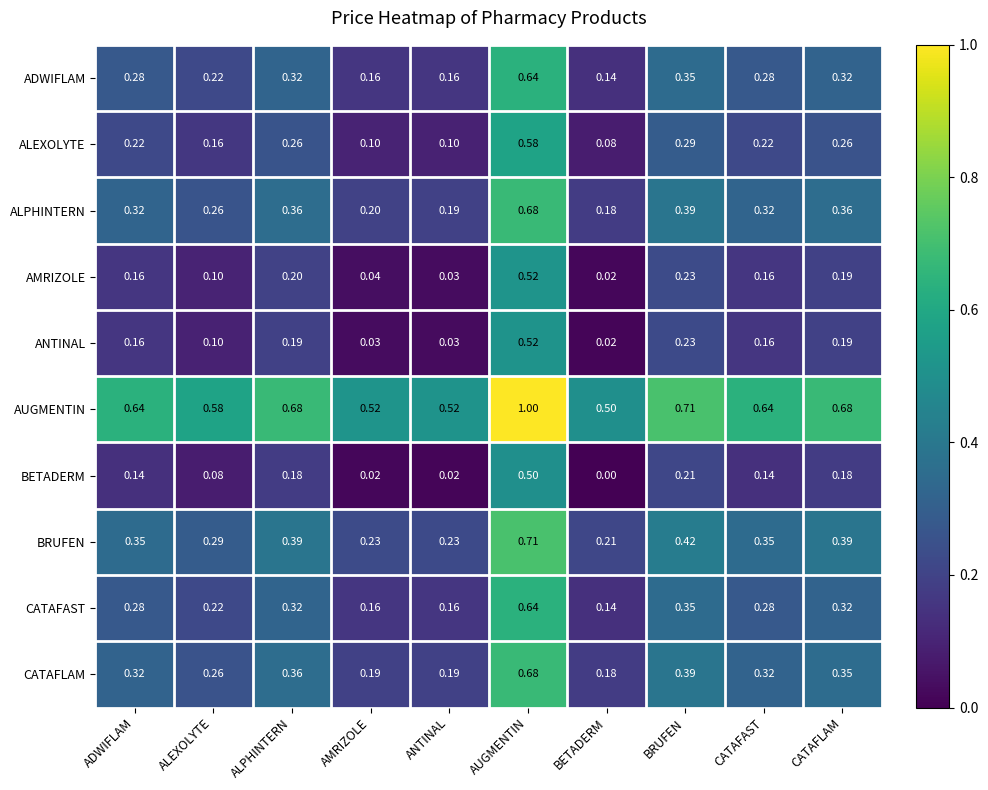

At which label does ANTINAL reach its peak?

AUGMENTIN